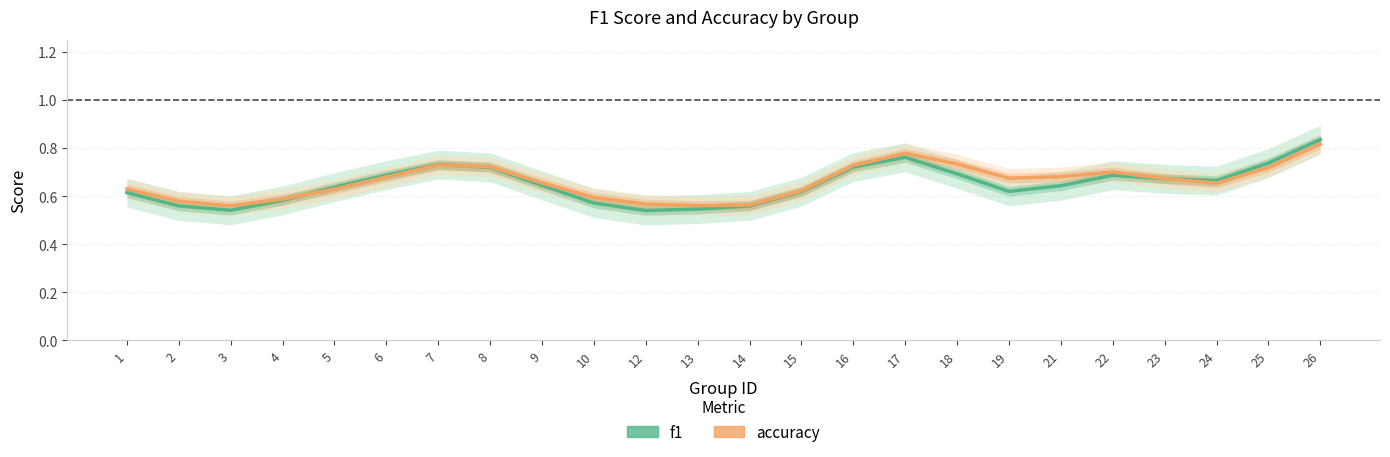

Rank the series by their maximum value, from highest to lowest.

f1, accuracy